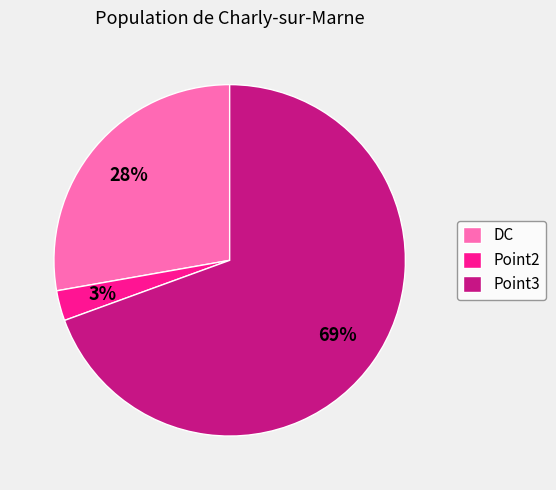

Which category has the biggest portion of the pie?

Point3